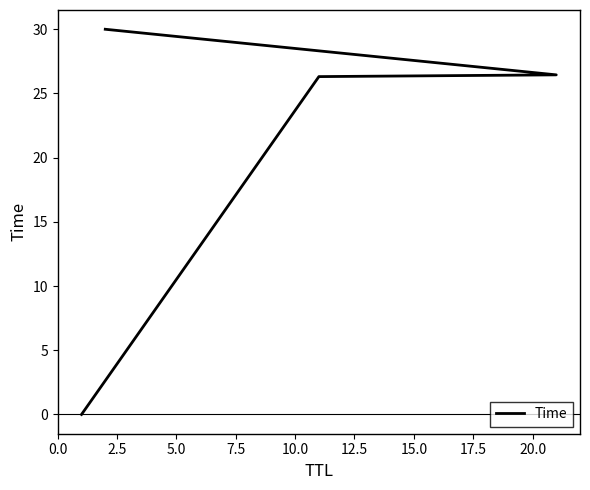

Does the chart have visible grid lines?

No